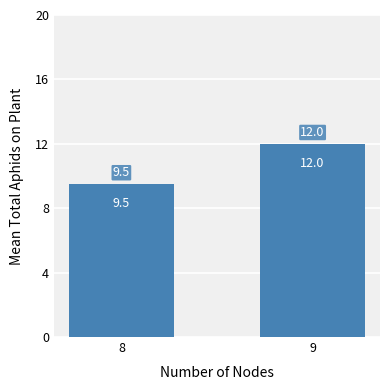

How many bars are there in total?

2